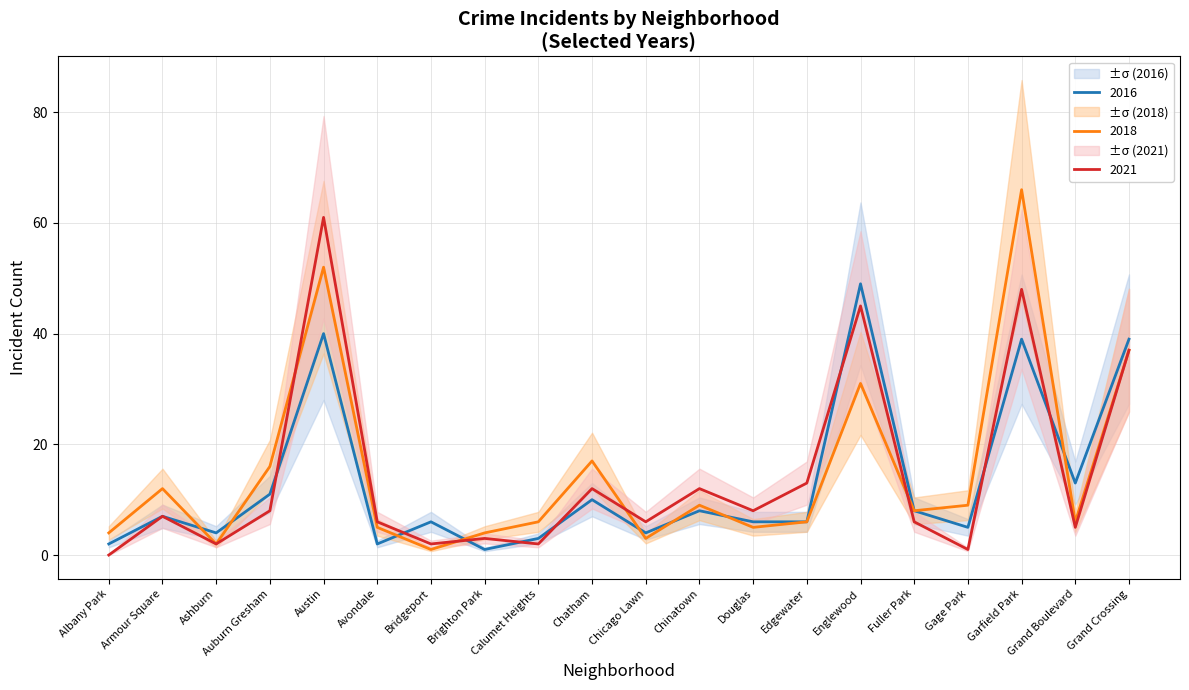

What position from the left is Grand Crossing?

20